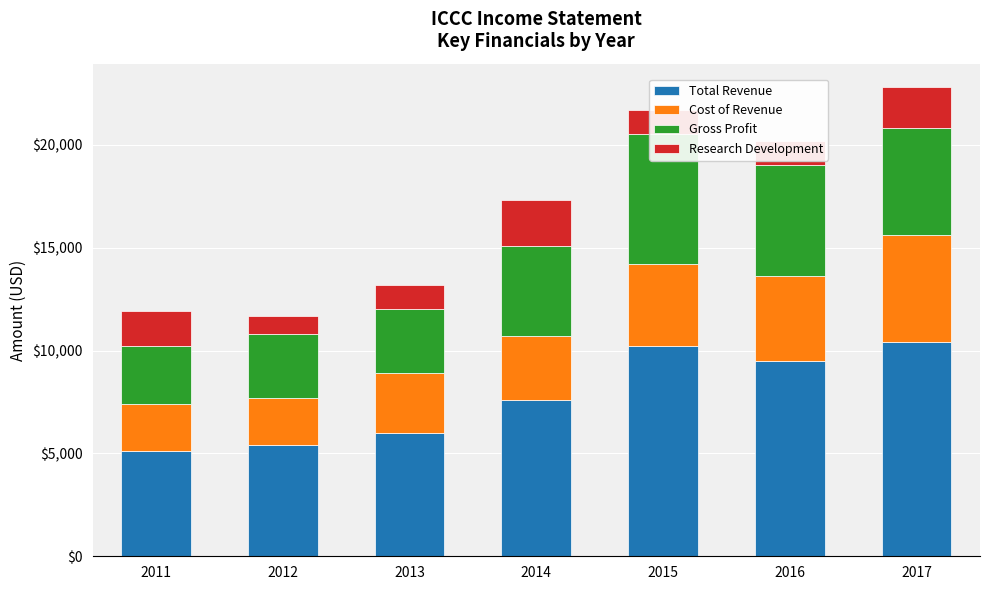

How many values in the Cost of Revenue series are below 3100?

3